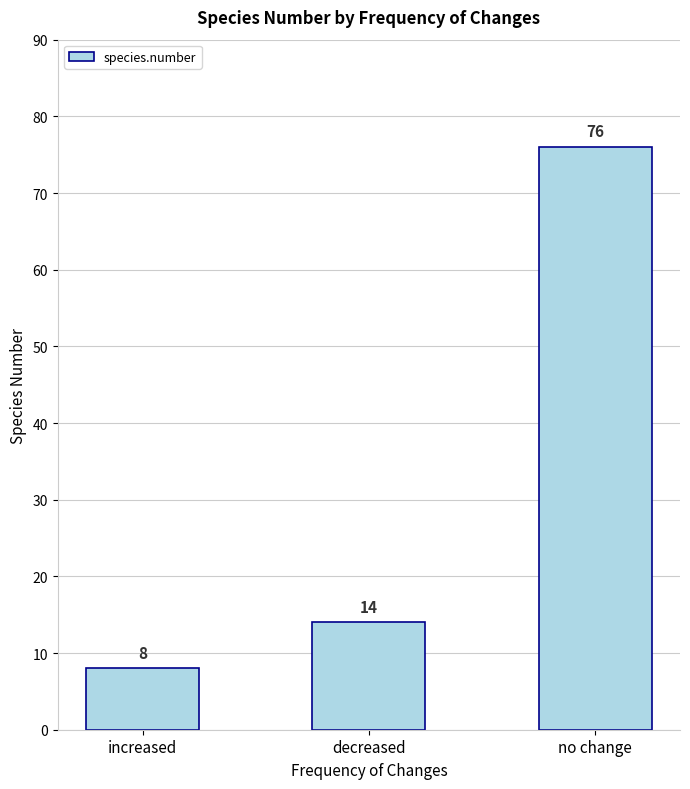

The chart shows a value of 14 at decreased. True or false?

True